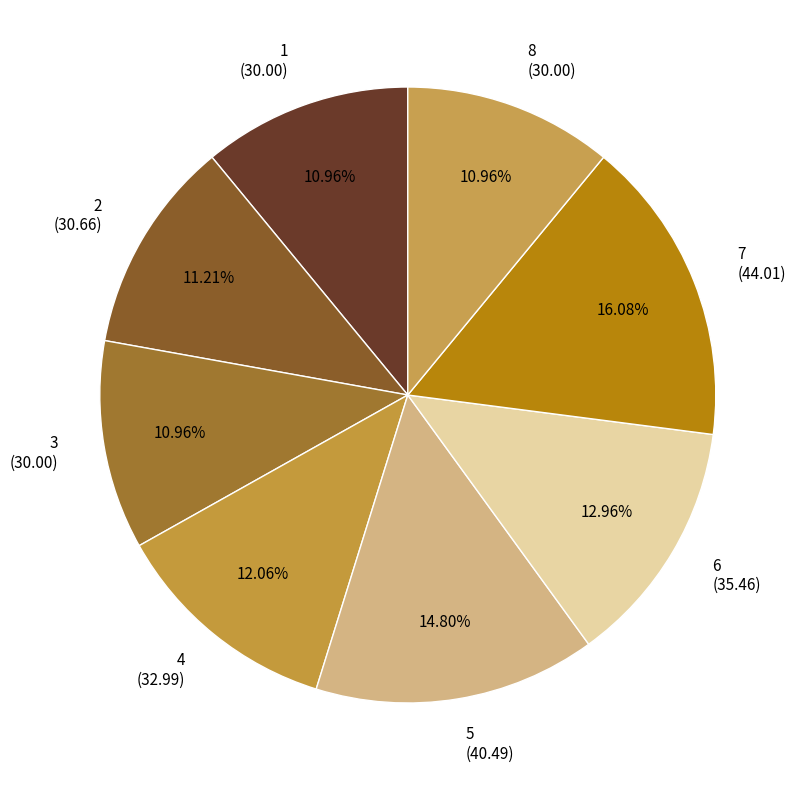

To the nearest percent, what portion does 3 represent?

11%